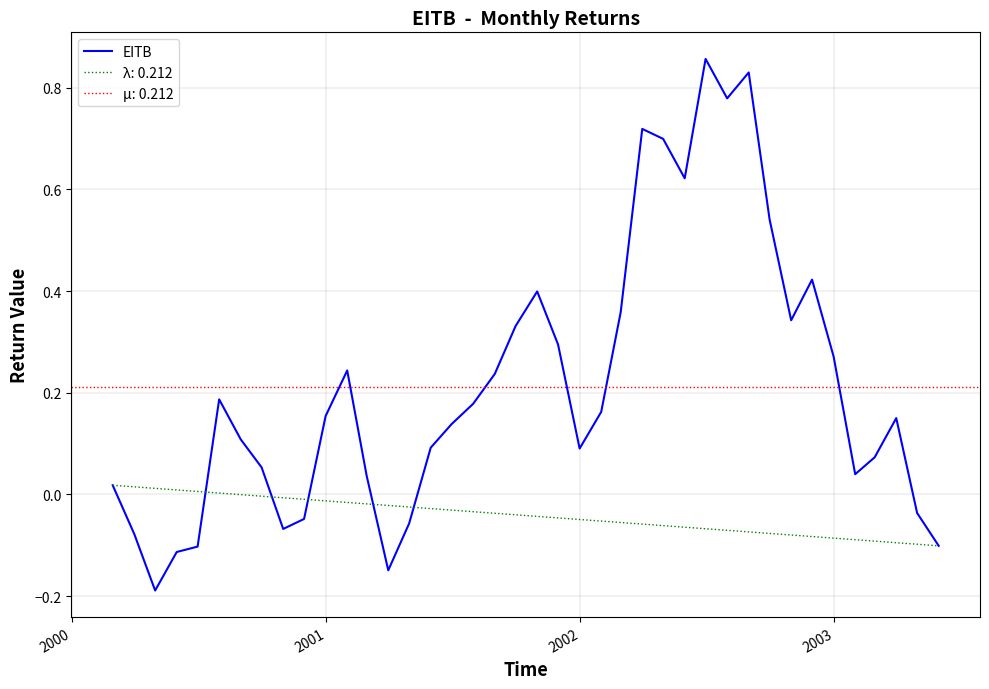

True or false: the data has more than 2 interior local peaks.

True